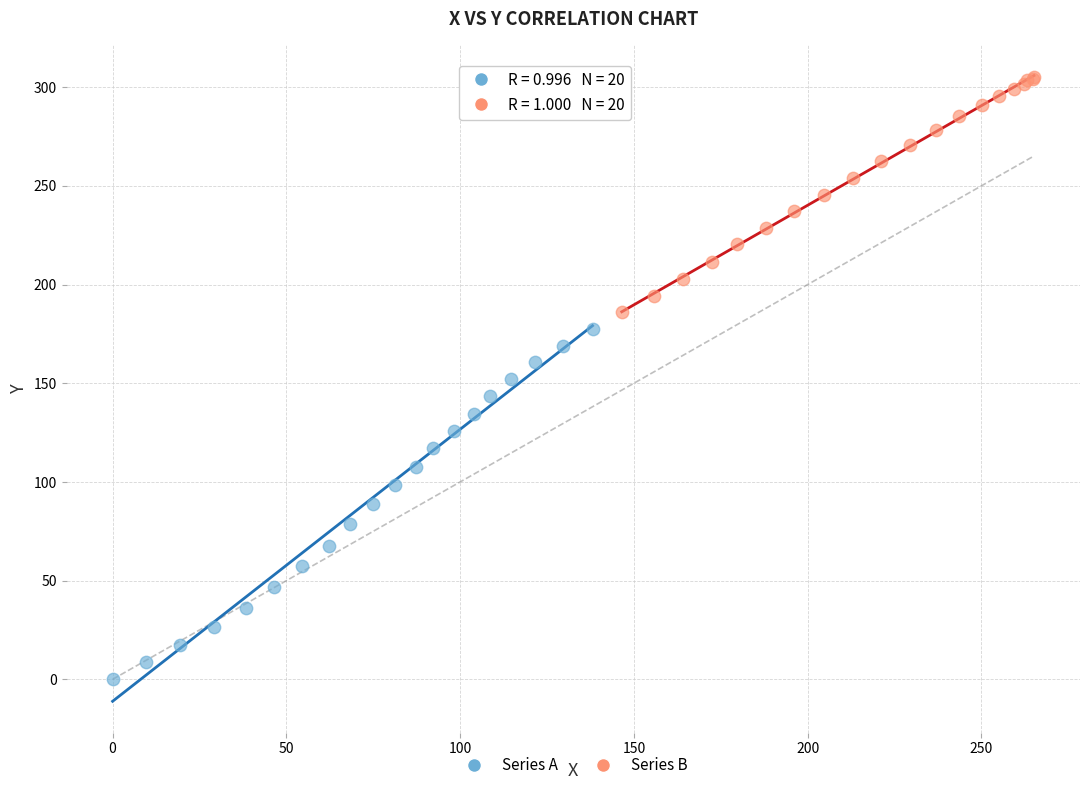

What are all the series names shown in the legend?

Series A, Series B